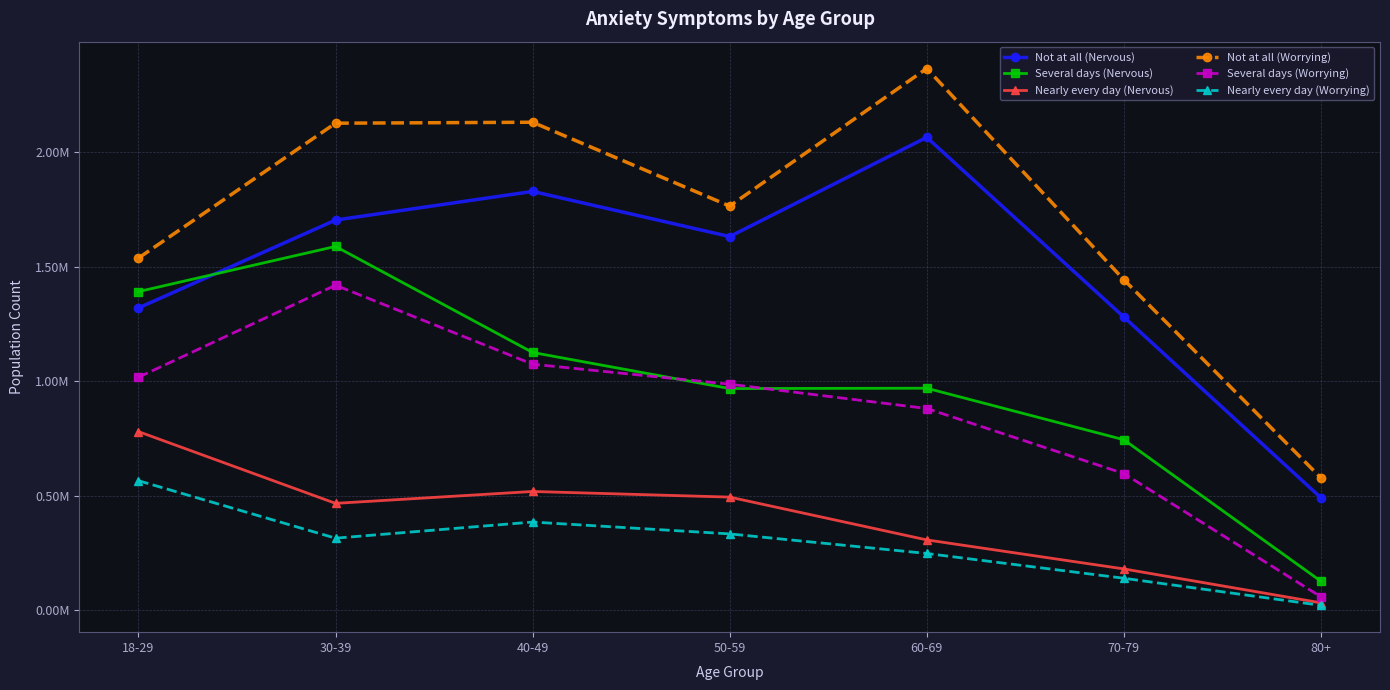

Reading left to right, transcribe all the data shown in this chart.

Not at all (Nervous): 1319951	1703696	1828771	1631673	2064816	1280636	491523
Several days (Nervous): 1391384	1588605	1125672	968100	969587	744693	127066
Nearly every day (Nervous): 780154	466951	518803	494236	307408	180691	32644
Not at all (Worrying): 1537726	2126559	2130753	1764832	2365325	1443609	578516
Several days (Worrying): 1017439	1419414	1074518	987169	881018	597077	59077
Nearly every day (Worrying): 565770	314911	385371	333622	248128	139927	21771